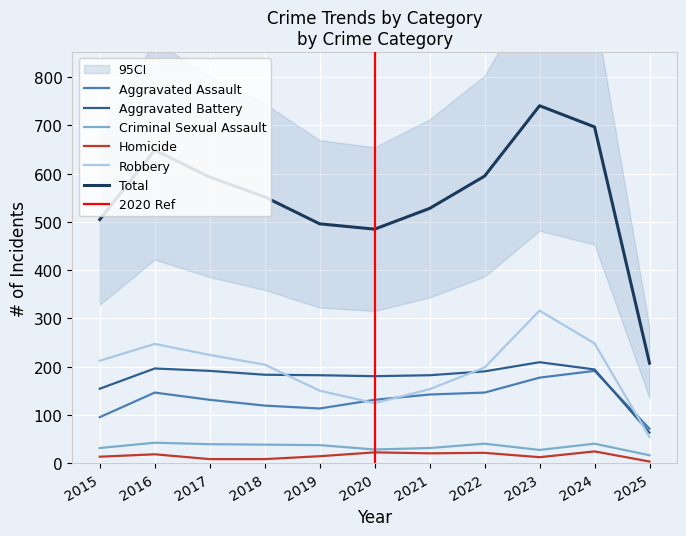

Is the value of Total at 2022 greater than the value of Robbery at 2025?

Yes